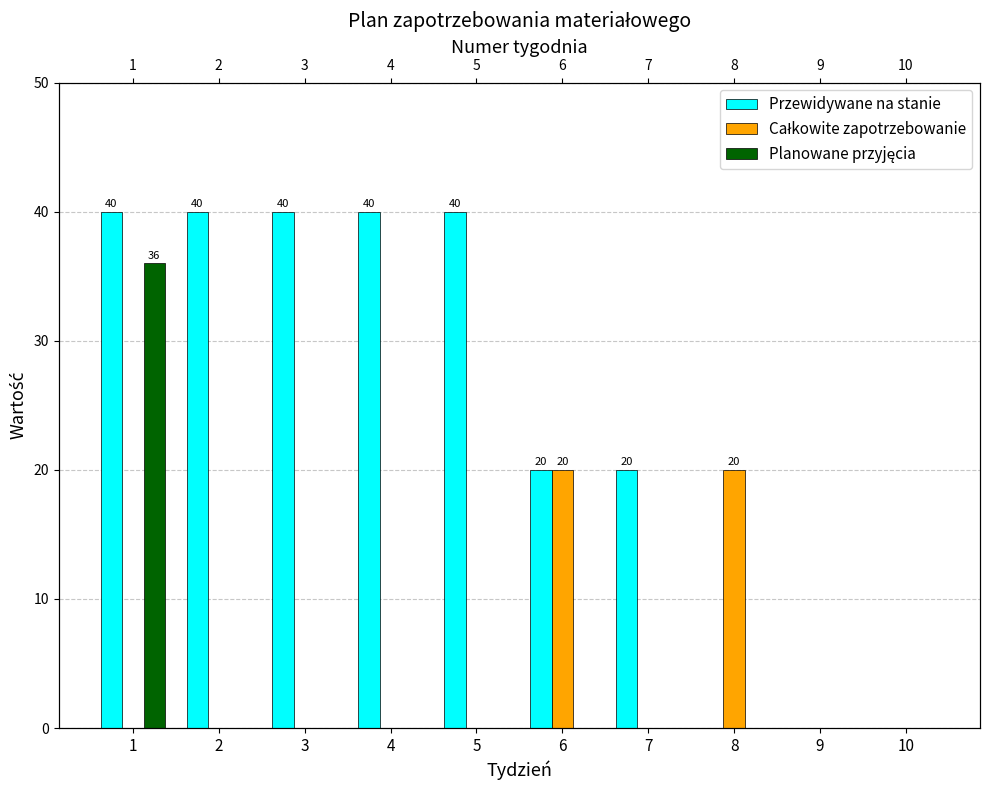

Is it true that Przewidywane na stanie equals 26 at 7?

False